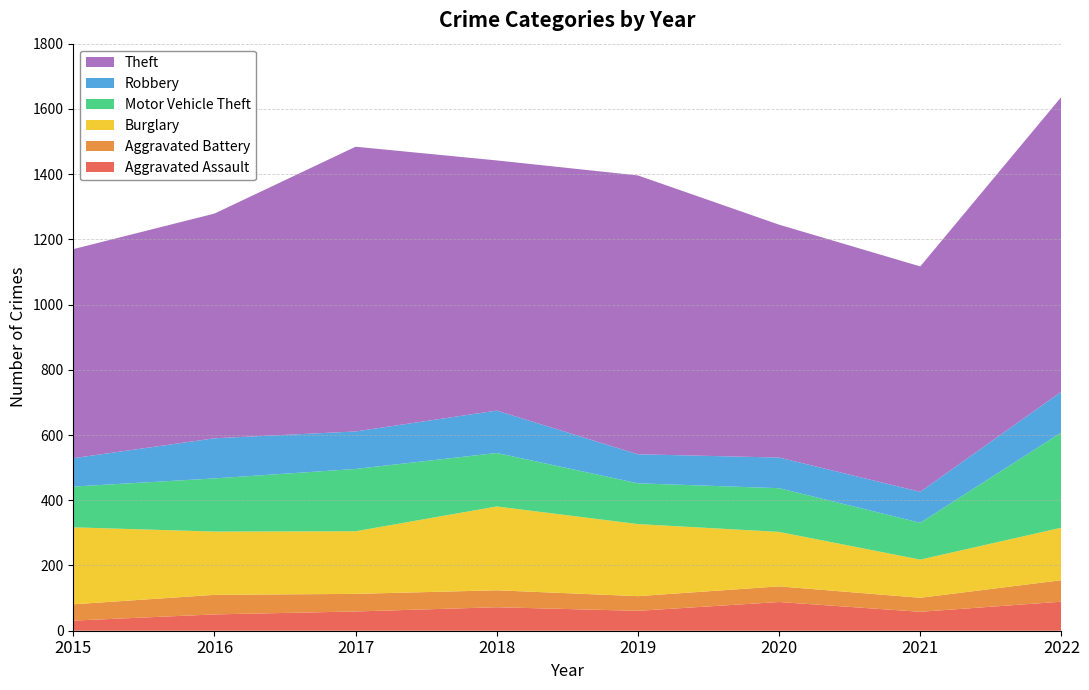

Reading right to left, what are all the values shown in this chart?

Aggravated Assault: 2022=89	2021=58	2020=88	2019=61	2018=72	2017=59	2016=50	2015=31
Aggravated Battery: 2022=66	2021=43	2020=48	2019=45	2018=52	2017=54	2016=60	2015=50
Burglary: 2022=161	2021=117	2020=167	2019=221	2018=257	2017=192	2016=194	2015=236
Motor Vehicle Theft: 2022=292	2021=113	2020=134	2019=125	2018=164	2017=191	2016=163	2015=125
Robbery: 2022=125	2021=95	2020=94	2019=89	2018=130	2017=115	2016=123	2015=87
Theft: 2022=904	2021=691	2020=714	2019=855	2018=767	2017=873	2016=689	2015=641